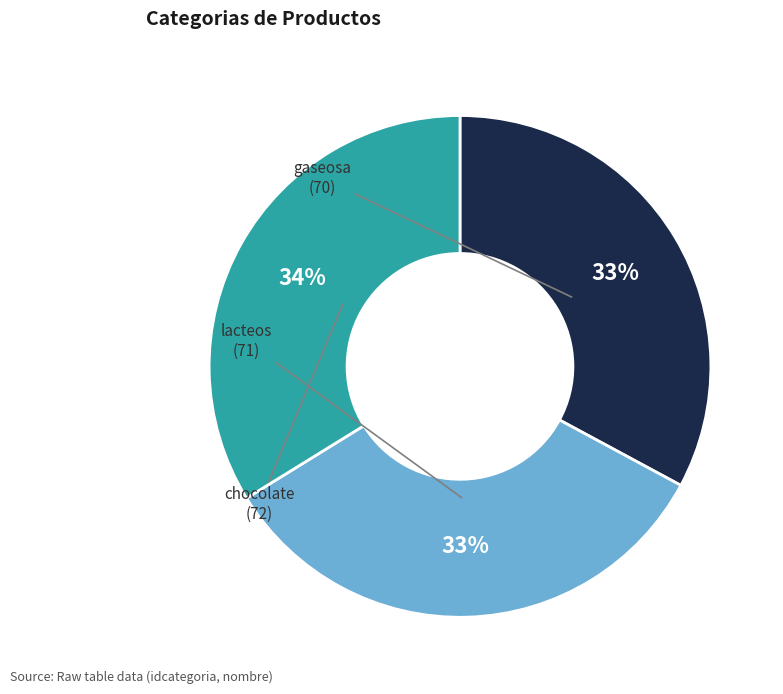

True or false: gaseosa accounts for 33% of the total.

True